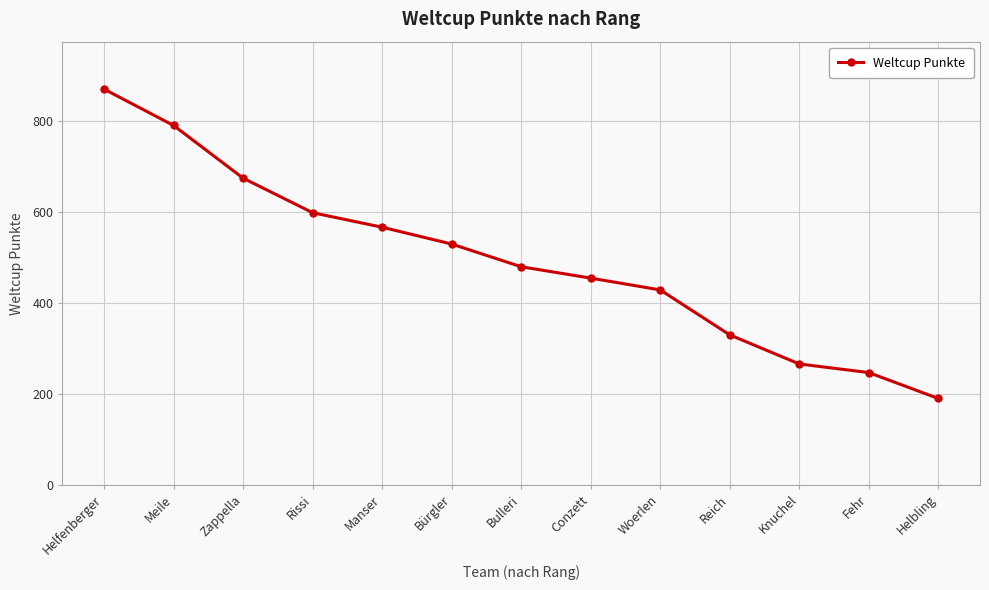

Which category has the highest value across all series?

Helfenberger